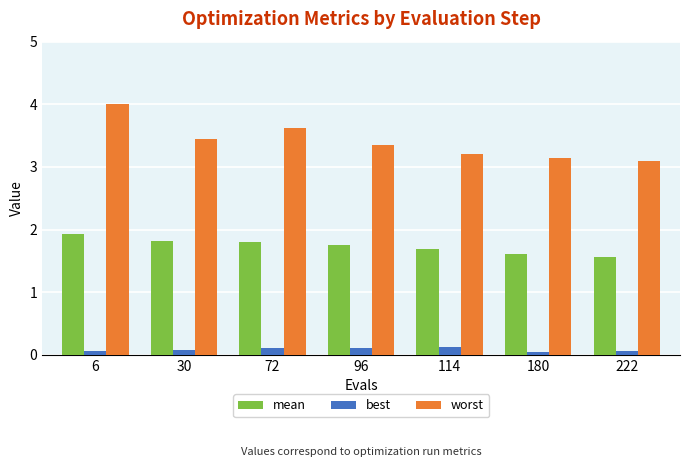

What are all the series names shown in the legend?

mean, best, worst